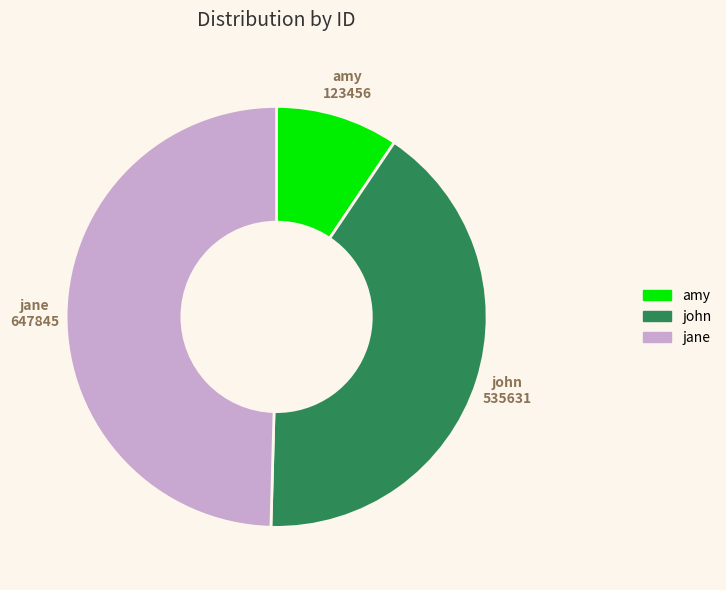

True or false: jane accounts for 50% of the total.

True